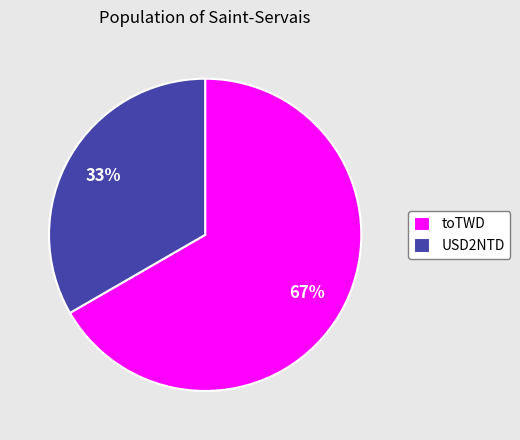

Is there any slice that represents more than half of the pie?

Yes